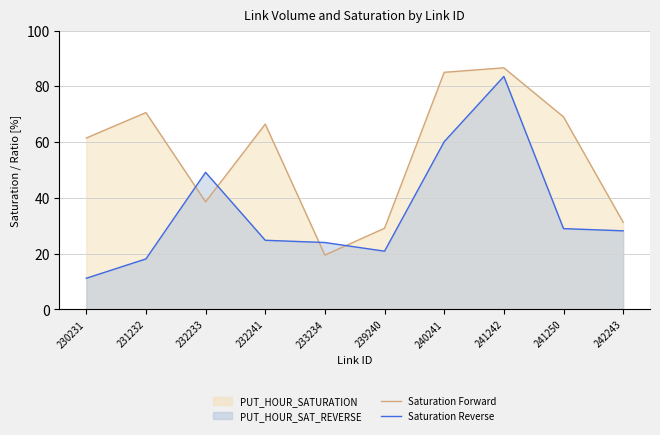

Between 241242 and 230231, which is larger?

241242